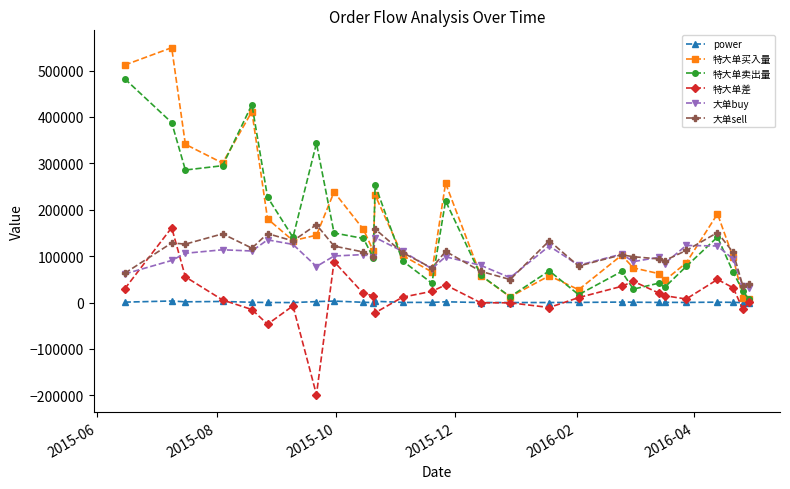

True or false: 大单sell and 特大单买入量 cross at least once.

True